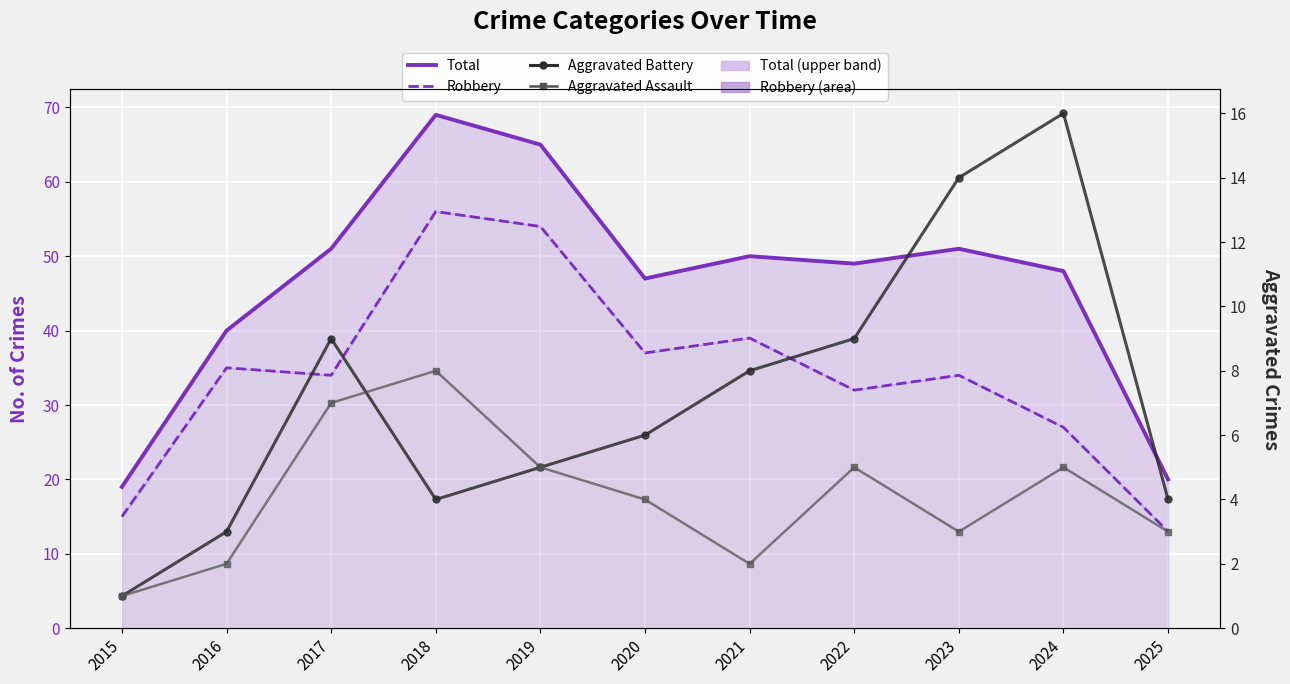

True or false: Robbery and Total intersect in this chart.

False